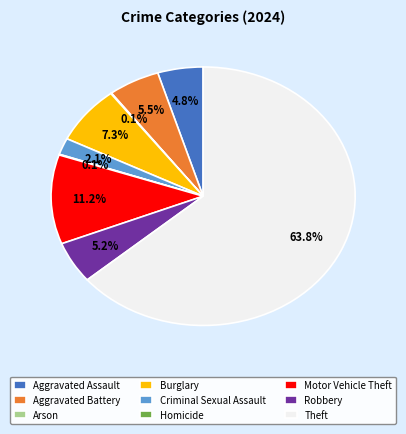

Between Theft and Aggravated Assault, which is larger?

Theft